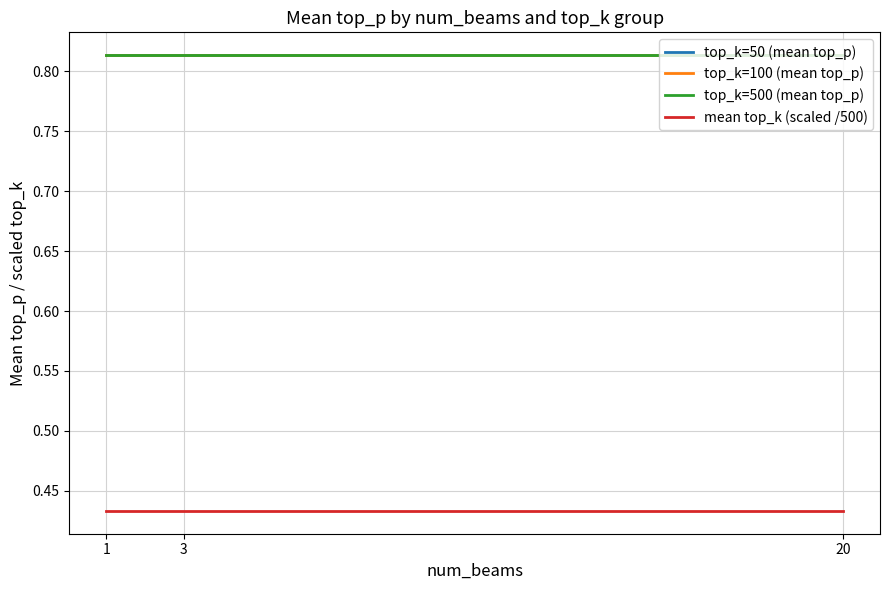

Reading right to left, transcribe all the data shown in this chart.

top_k=50 (mean top_p): 20=0.8	3=0.8	1=0.8
top_k=100 (mean top_p): 20=0.8	3=0.8	1=0.8
top_k=500 (mean top_p): 20=0.8	3=0.8	1=0.8
mean top_k (scaled /500): 20=0.4	3=0.4	1=0.4